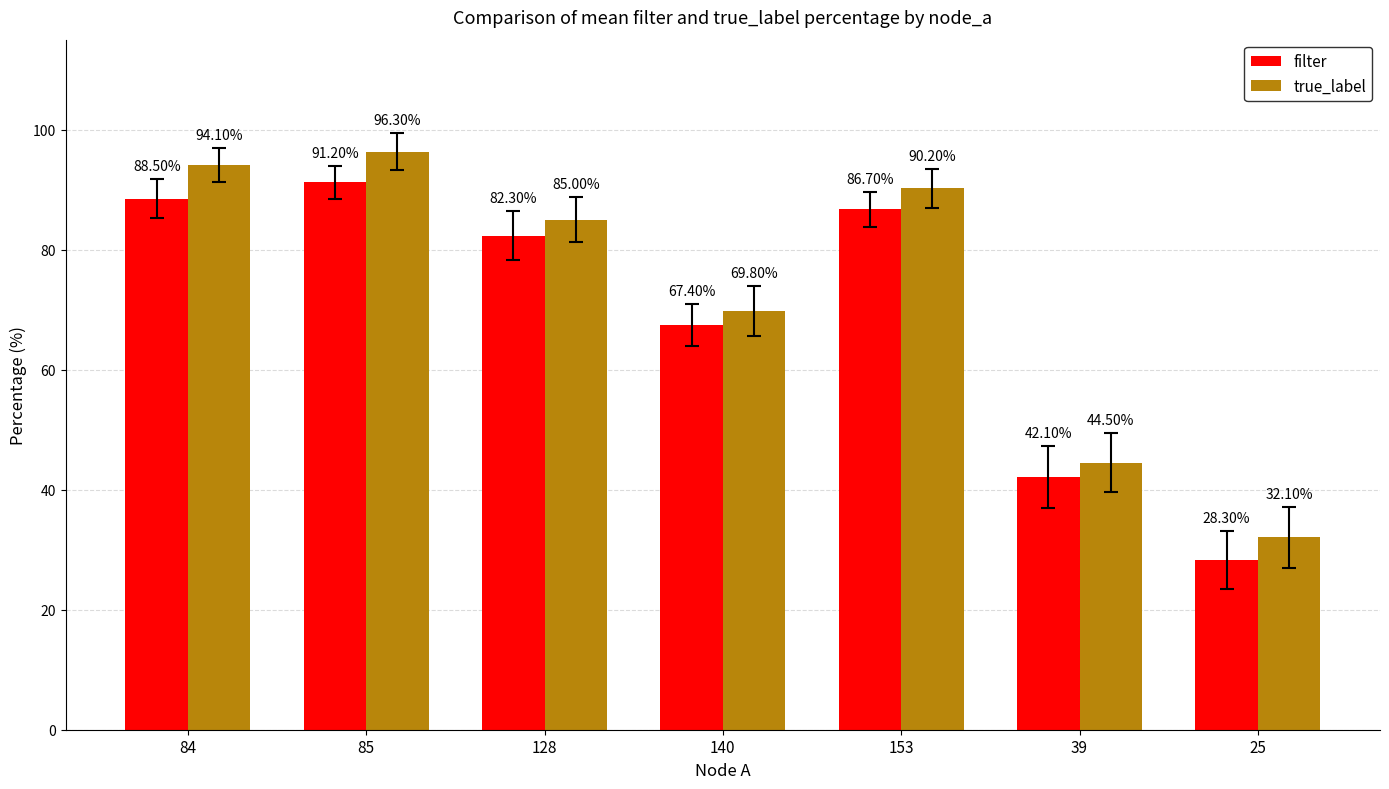

Which category has the highest value in the true_label series?

85